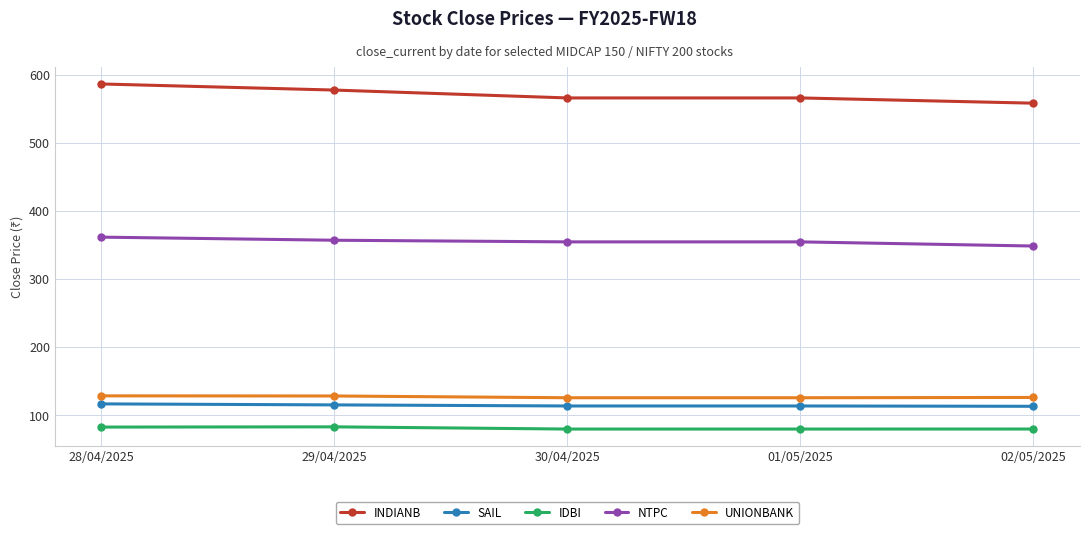

True or false: INDIANB has more than 1 points higher than both neighbors.

False